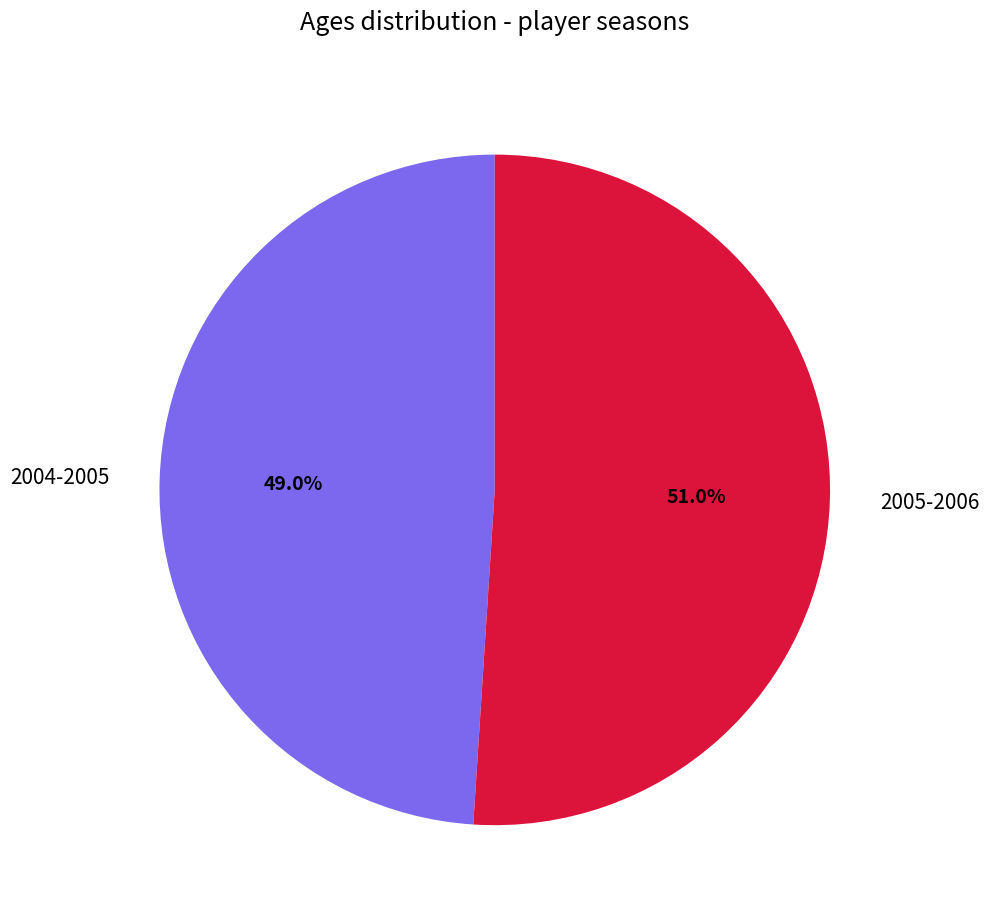

To the nearest percent, what is the difference between the largest and smallest slice percentages?

2%